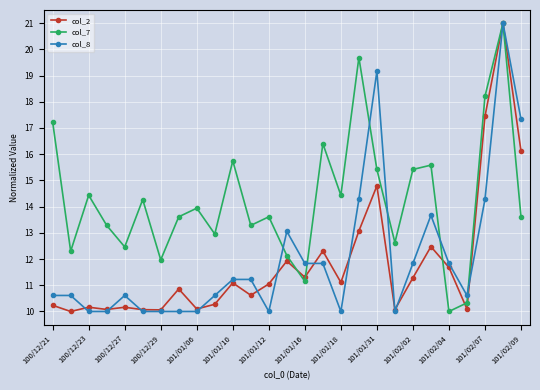

How many lines are shown in the chart?

3